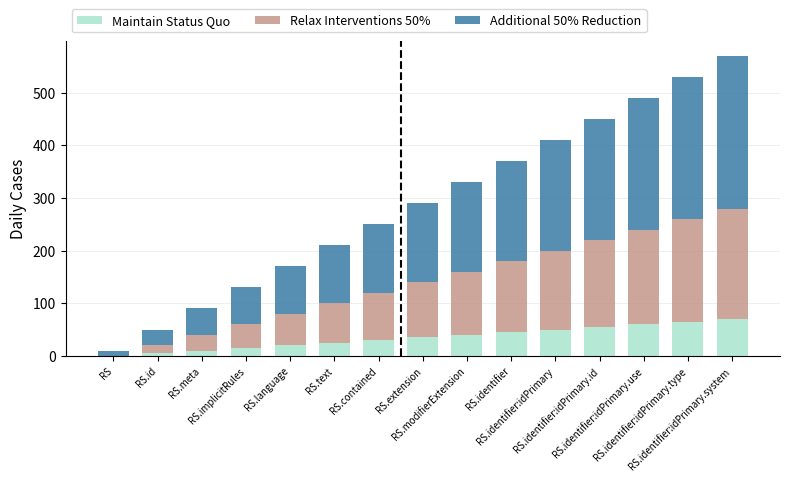

What is the highest value of the Maintain Status Quo series?

70